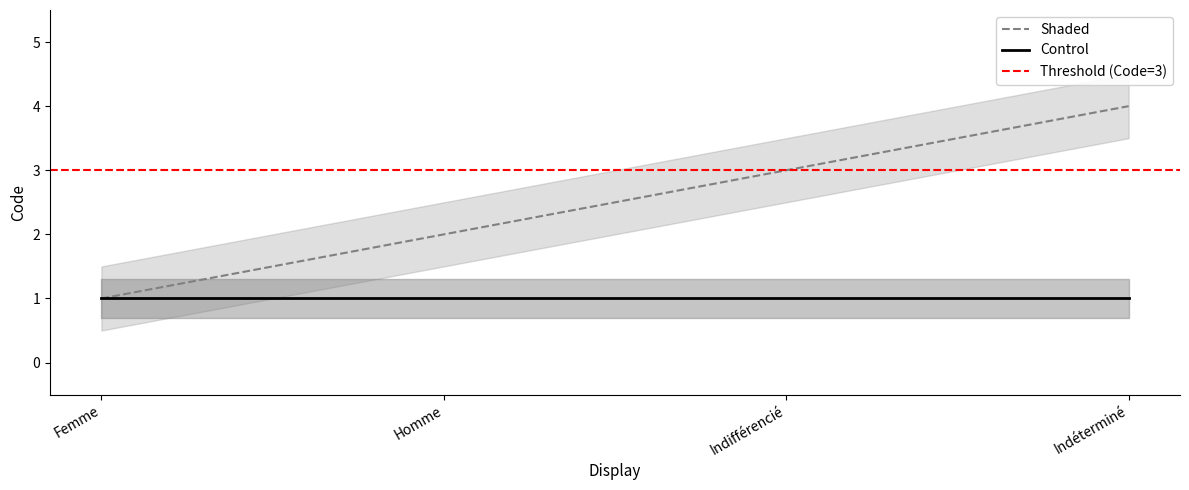

What position from the right is Indéterminé?

1